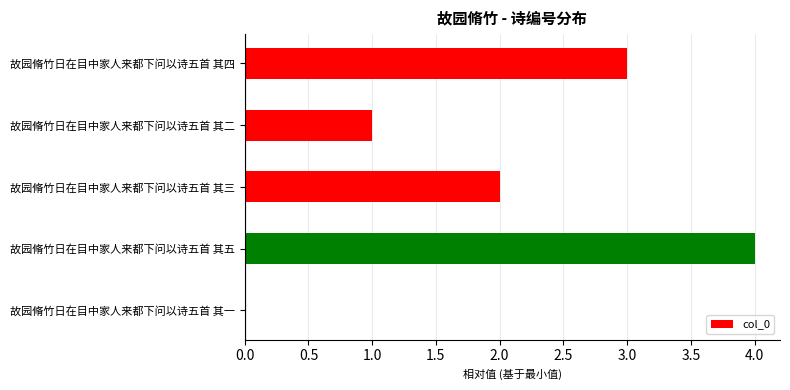

How many series are shown in this chart?

1